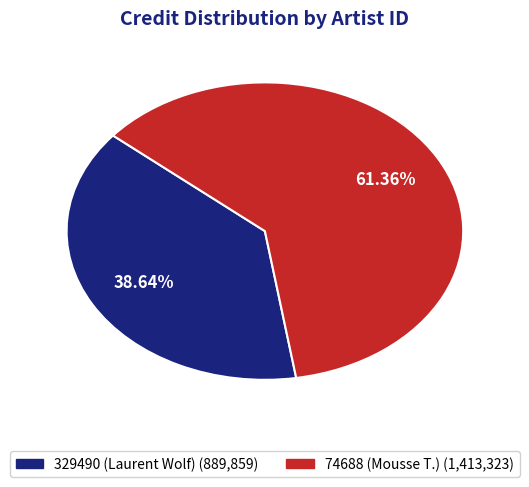

Which category has the biggest portion of the pie?

74688 (Mousse T.)